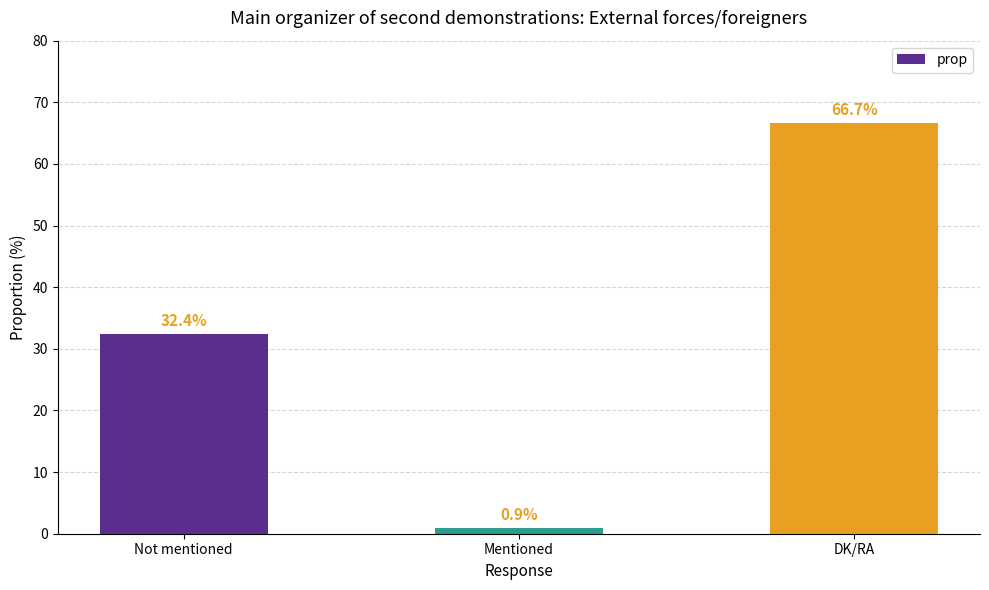

At which label is the value closest to 33?

Not mentioned